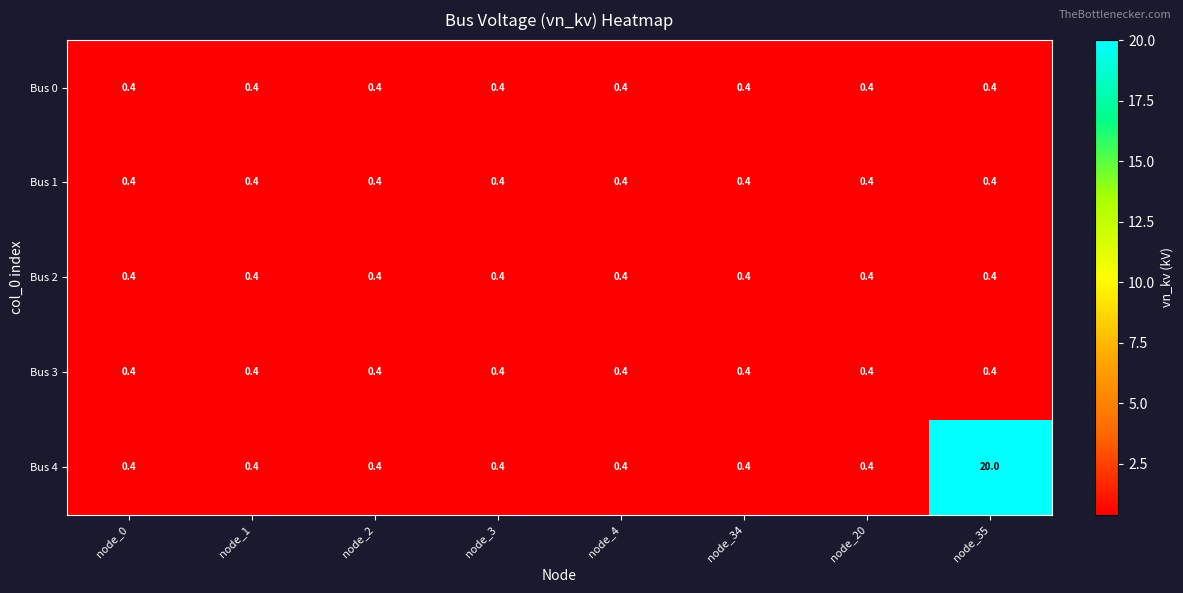

Which series changed the most between node_4 and node_35?

Bus 4